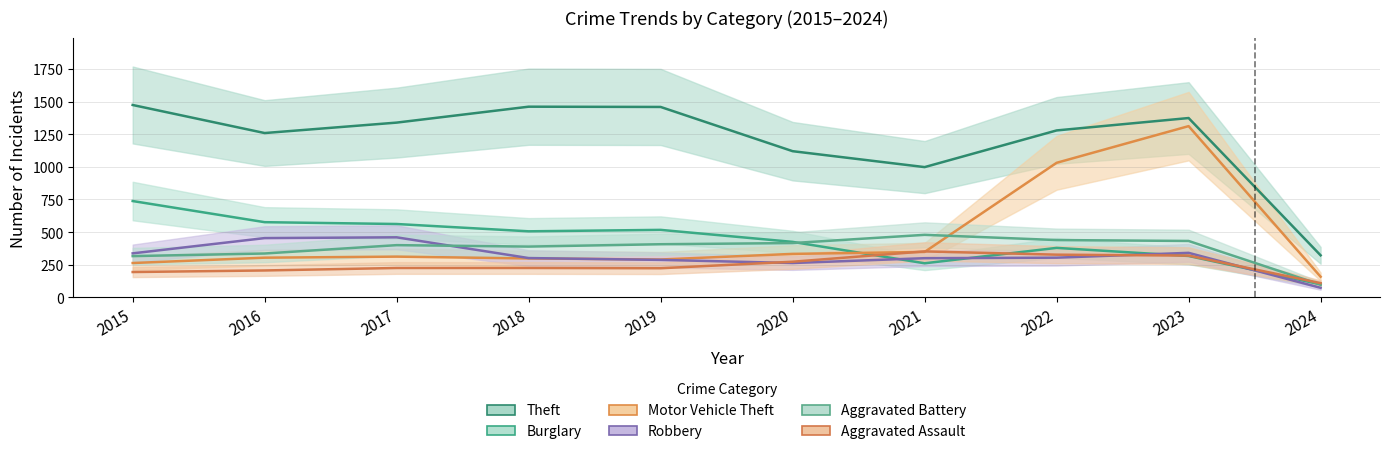

What is the difference between the Robbery values at 2017 and 2020?

197